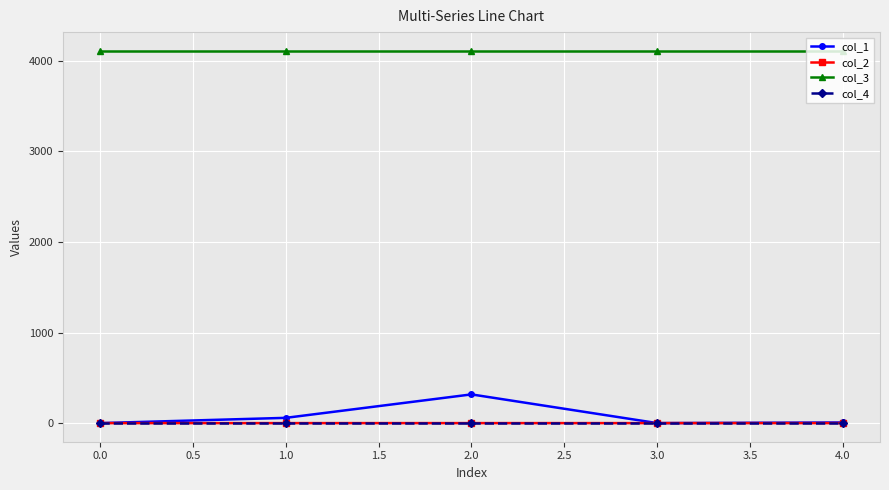

True or false: col_2 and col_3 cross at least once.

False